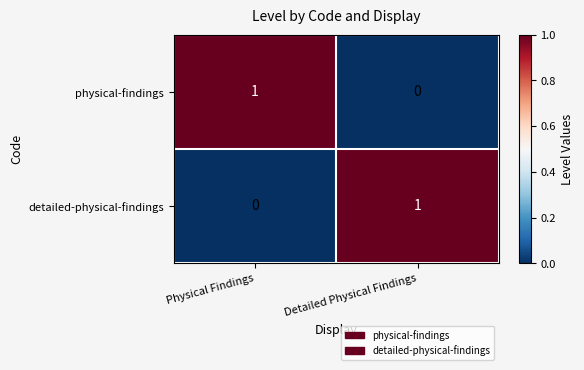

Reading right to left, list all the values displayed in this chart.

physical-findings: Detailed Physical Findings=0	Physical Findings=1
detailed-physical-findings: Detailed Physical Findings=1	Physical Findings=0